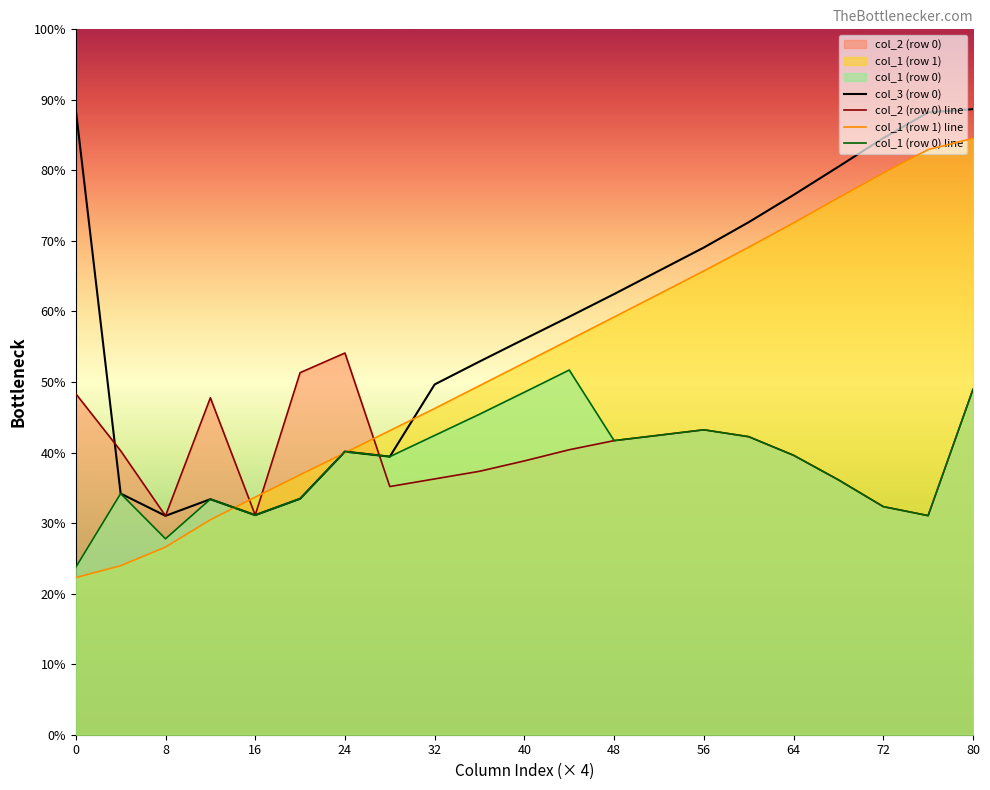

How many interior local valleys does the col_1 series have?

5